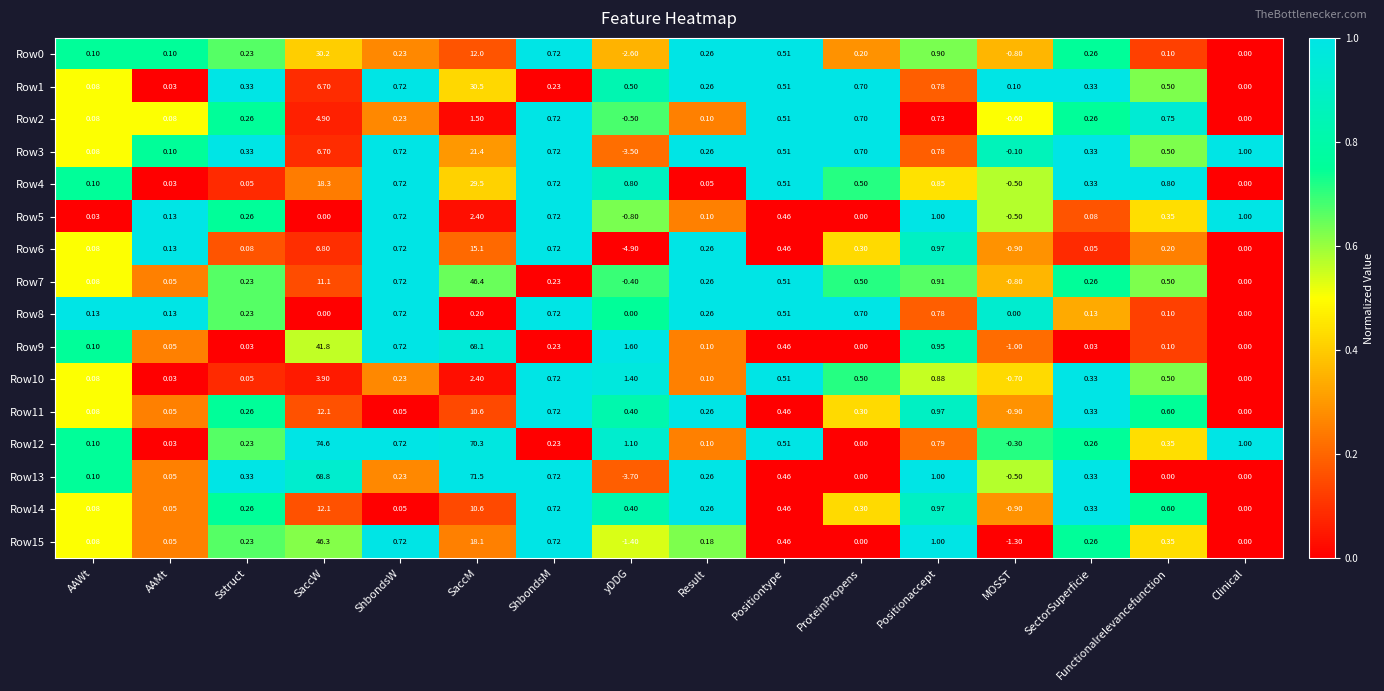

At which category is the sum across all series the highest?

SaccM